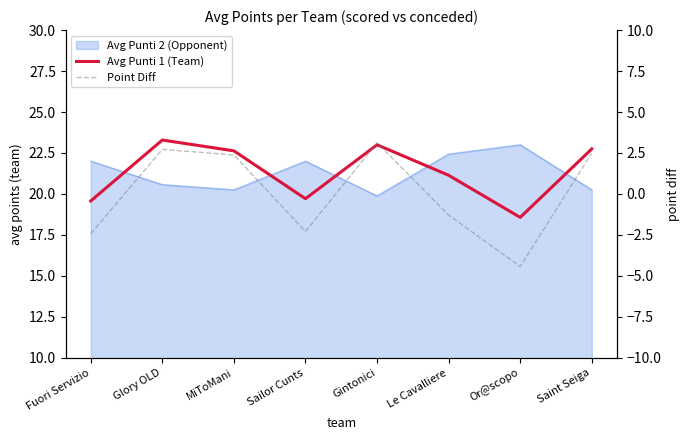

Is it true that Avg Punti 1 (Team) equals 19.6 at Fuori Servizio?

True